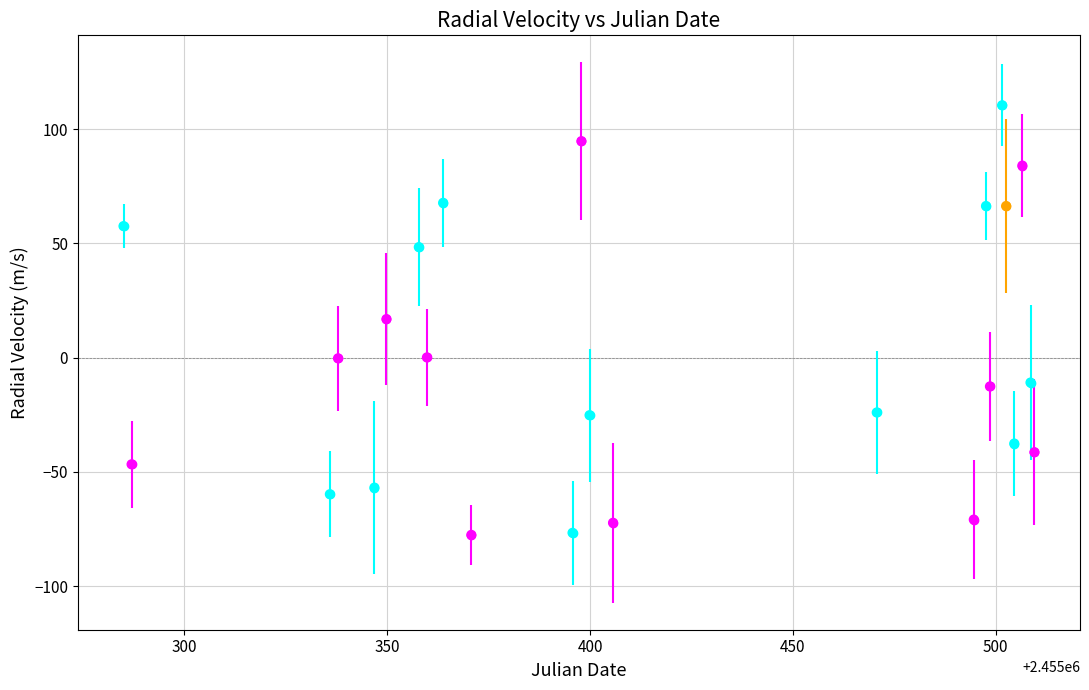

What is the range of X values (max minus min)?

224.6